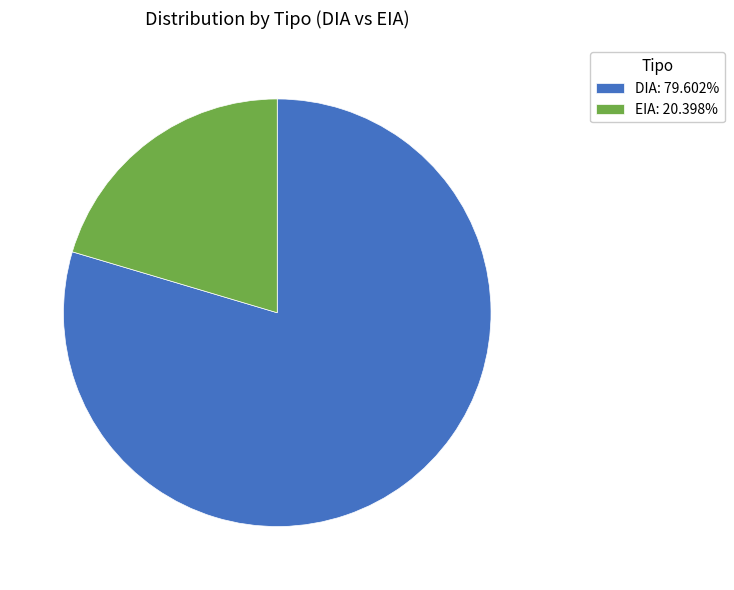

What is the largest slice in the pie chart?

DIA